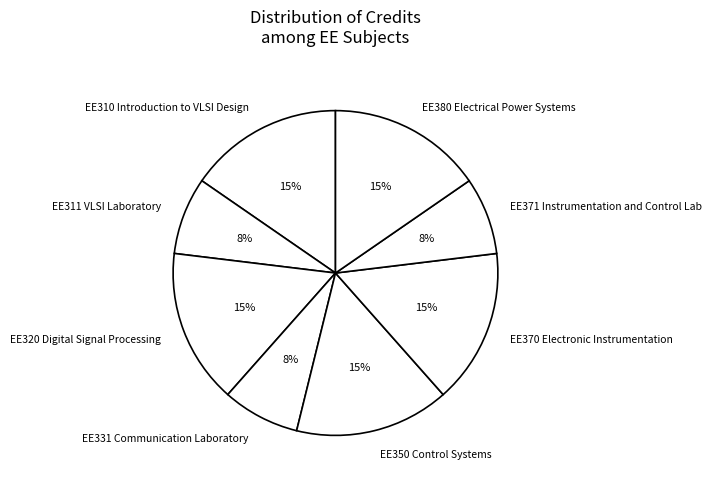

How many segments does this pie chart have?

8